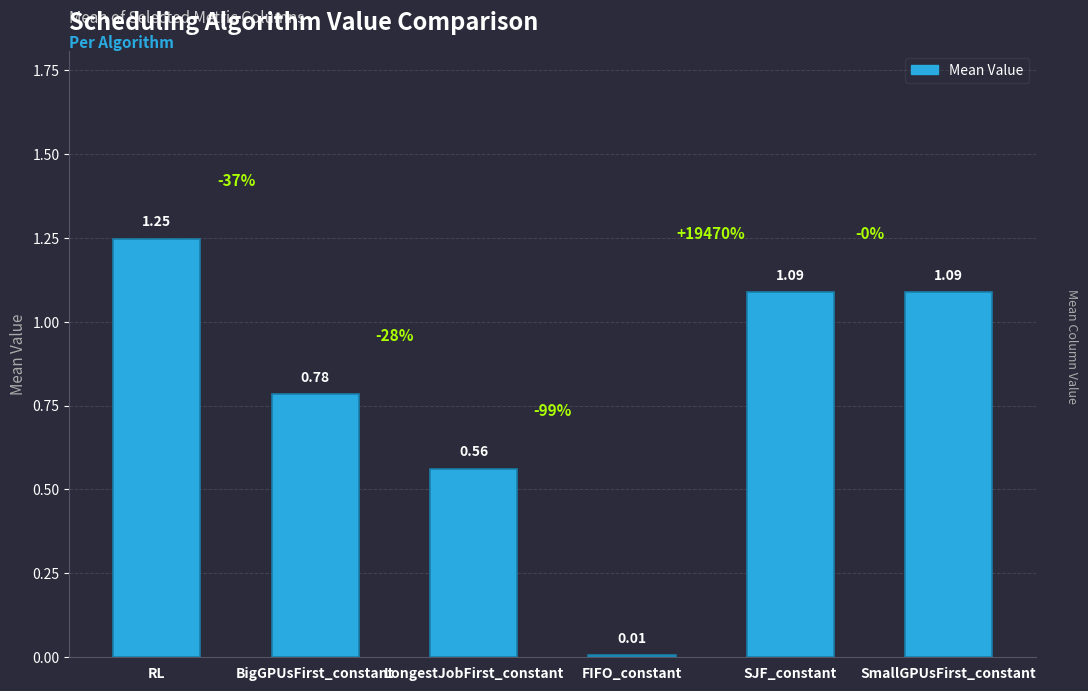

What is the difference between the second highest and second lowest values?

0.5